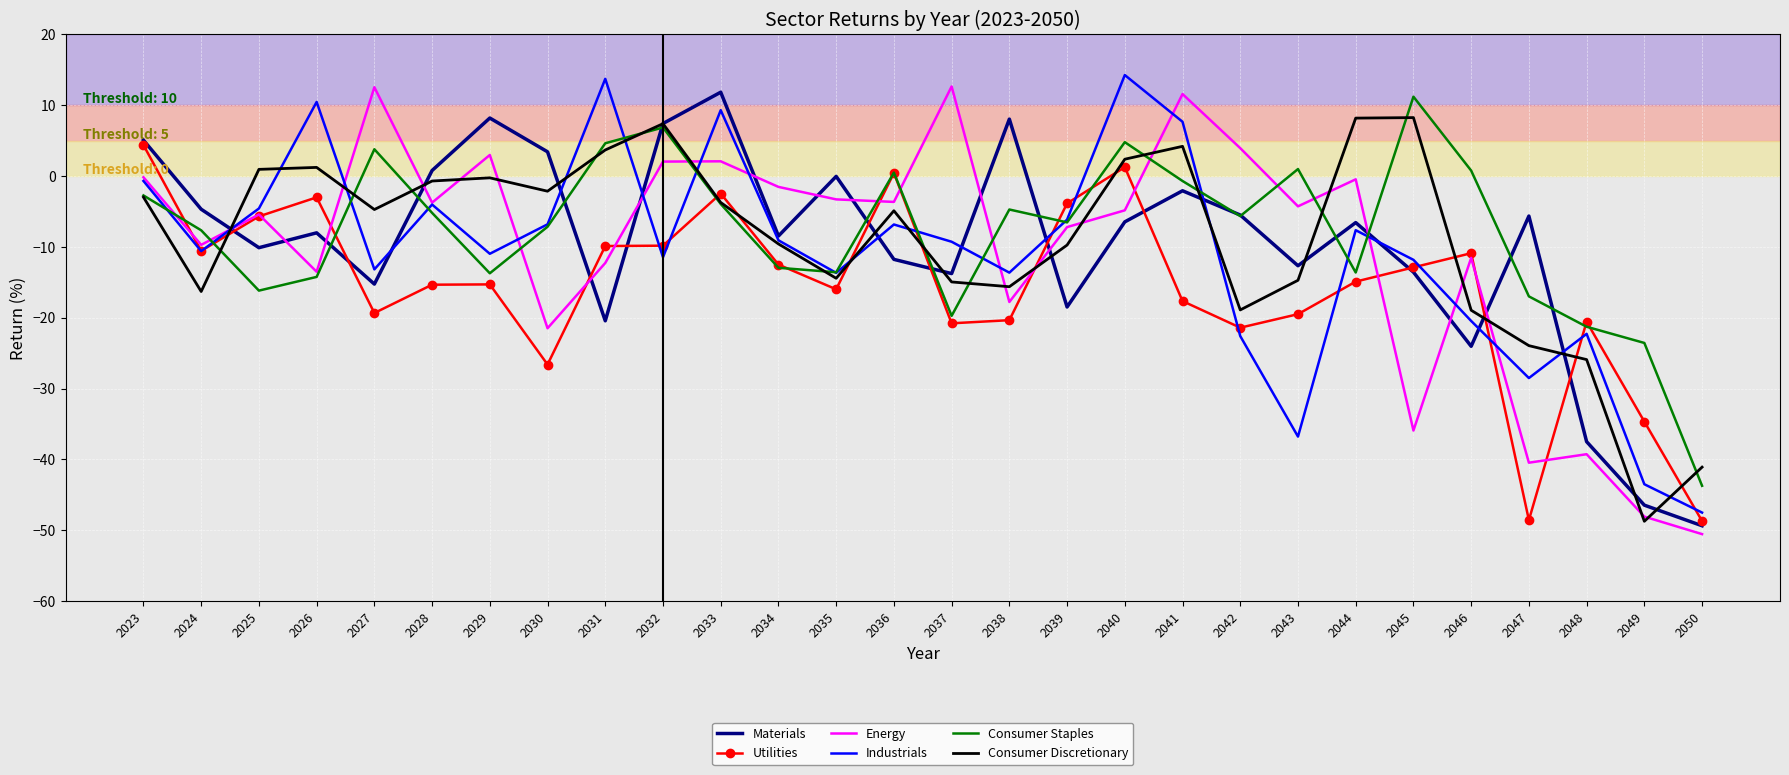

The value of Energy at 2038 is -24.3. True or false?

False